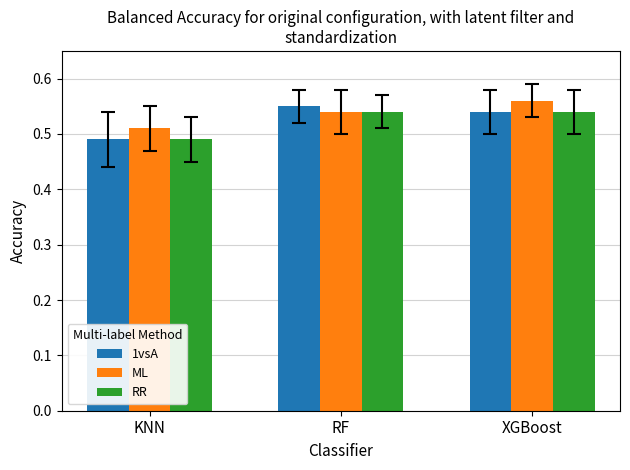

What is the sum of all 1vsA values?

1.6